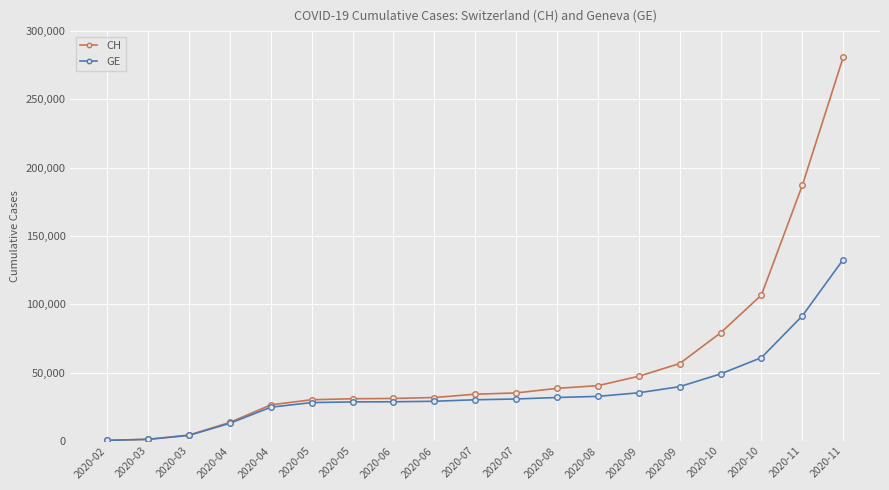

What is the difference between the second highest and second lowest values in the GE series?

90399